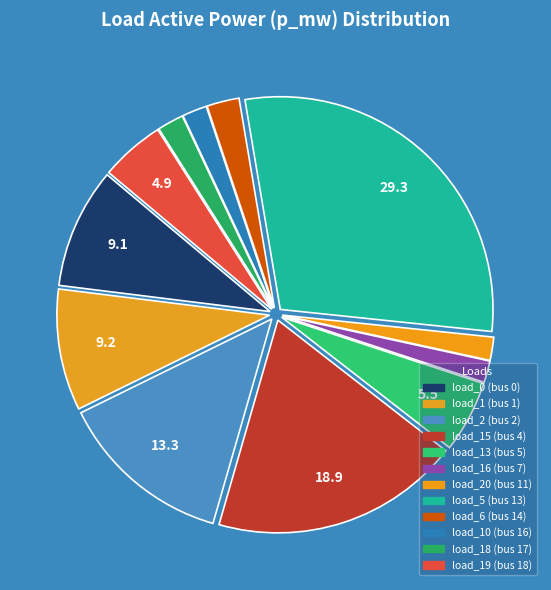

How many slices are in this pie chart?

12